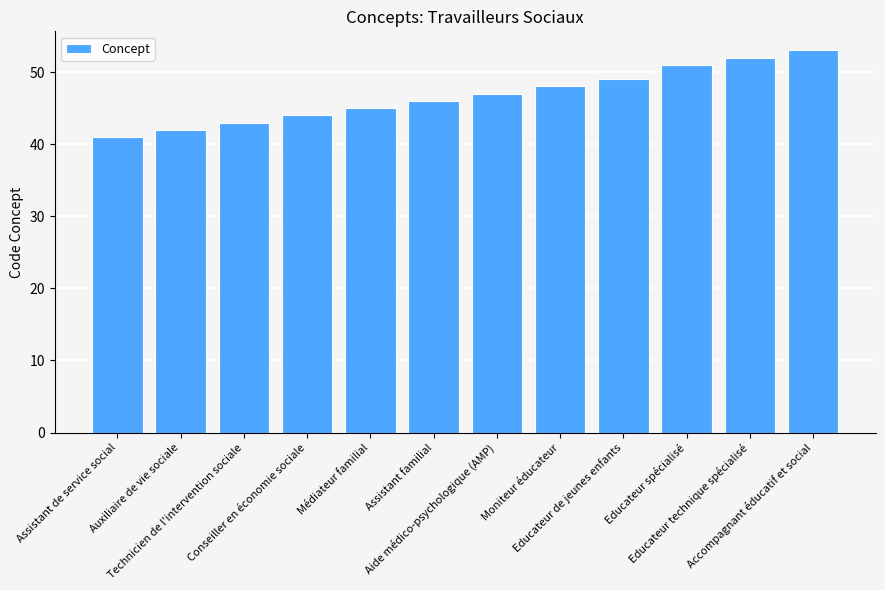

At which category does the chart reach its minimum across all series?

Assistant de service social